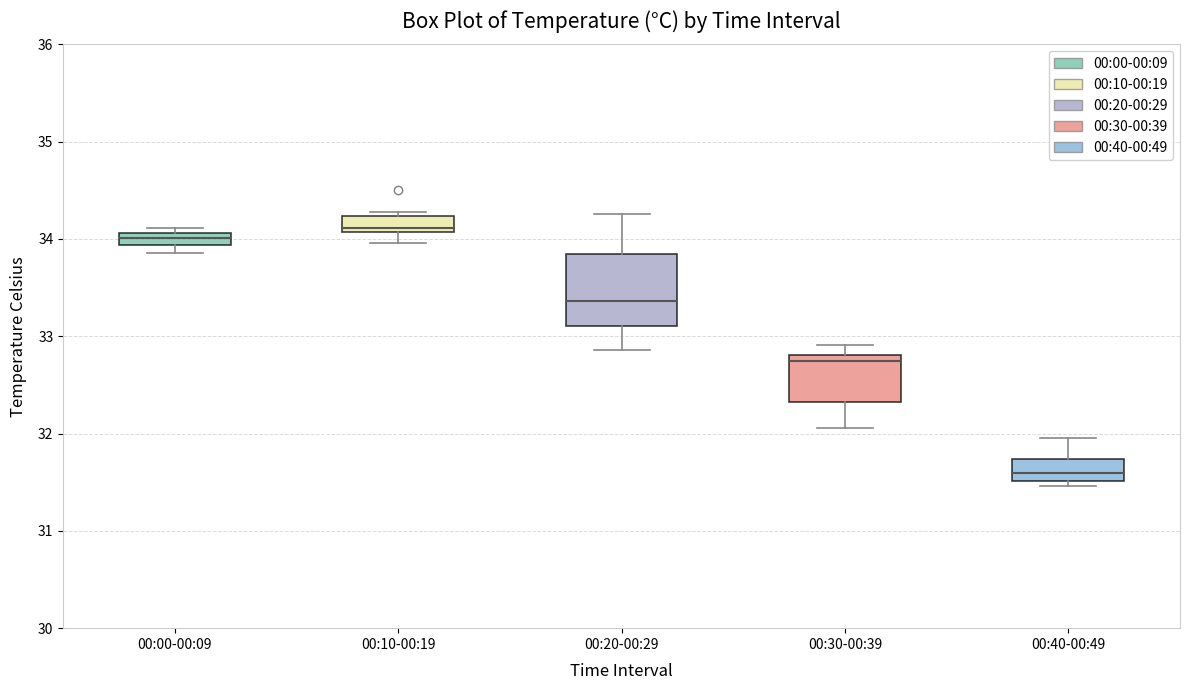

Comparing the boxes themselves (not the whiskers), which one is the tallest?

00:20-00:29